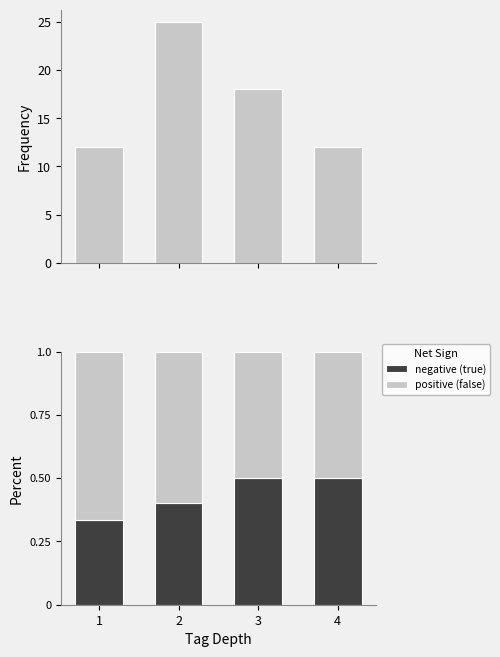

How many bars are there in total?

12